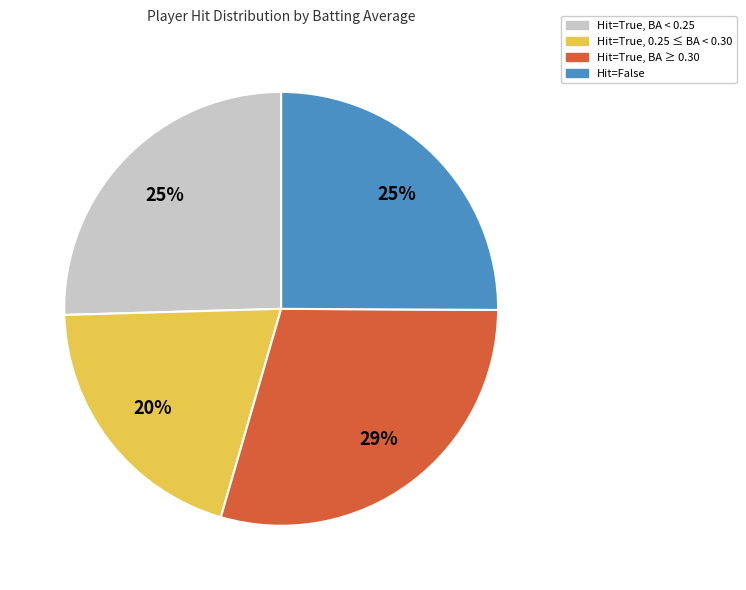

Is there a majority slice in this chart?

No